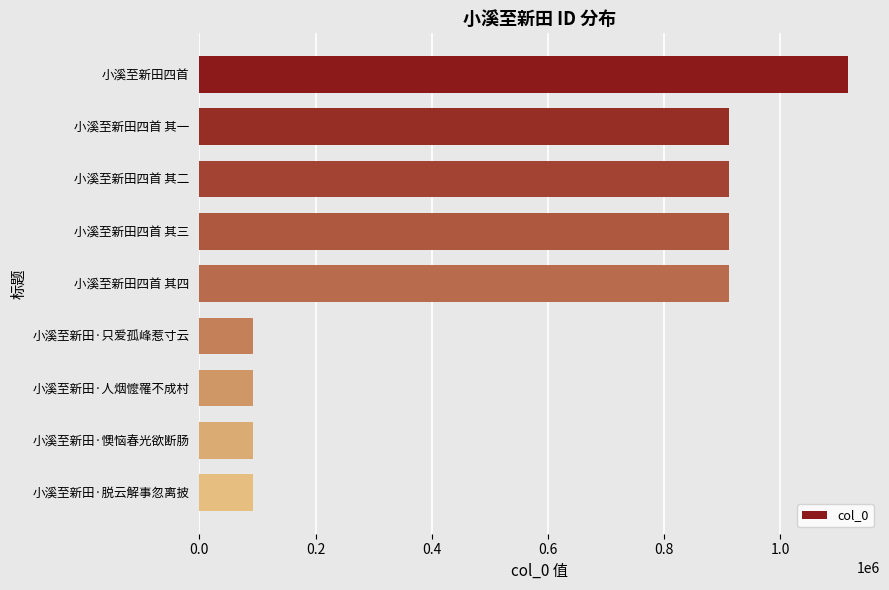

What is the label of the 5th bar from the top?

小溪至新田四首 其四